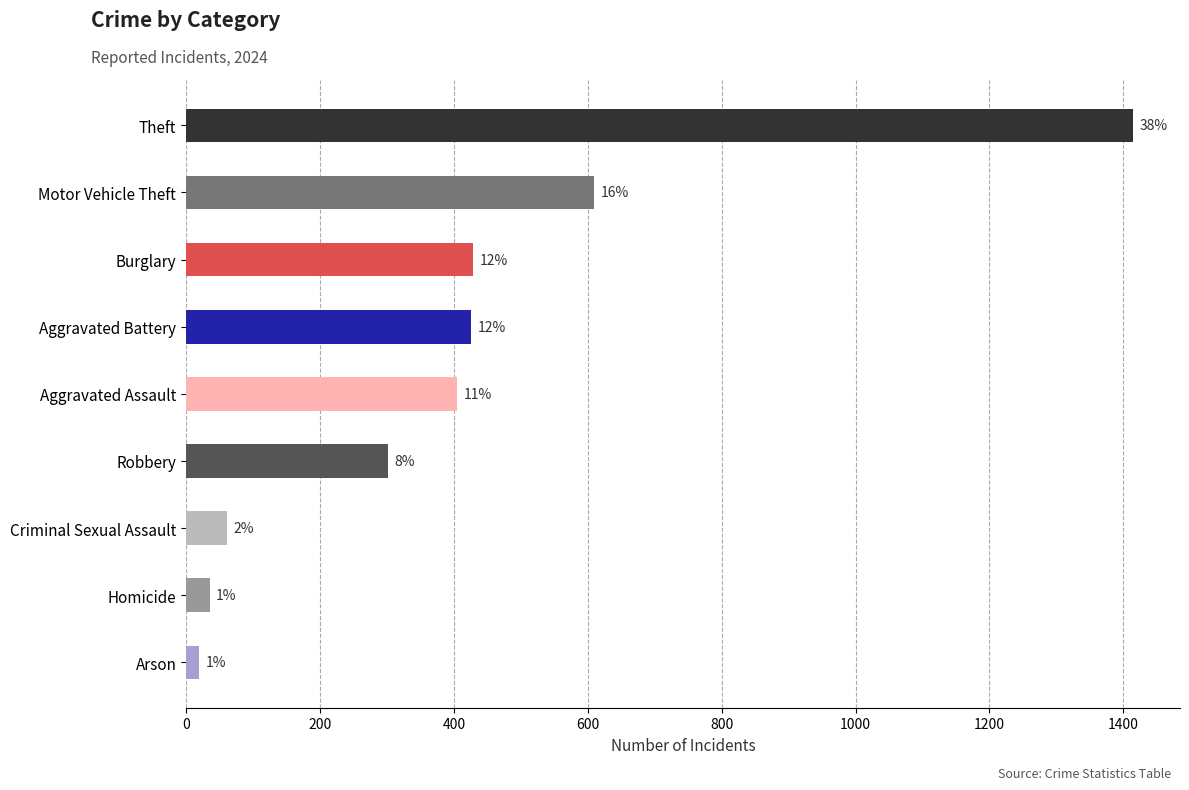

List the labels in order of value, smallest first.

Arson, Homicide, Criminal Sexual Assault, Robbery, Aggravated Assault, Aggravated Battery, Burglary, Motor Vehicle Theft, Theft